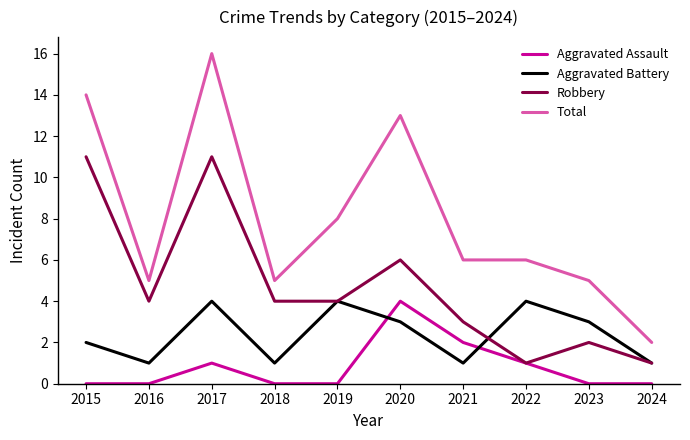

Which series changed the most between 2019 and 2023?

Total